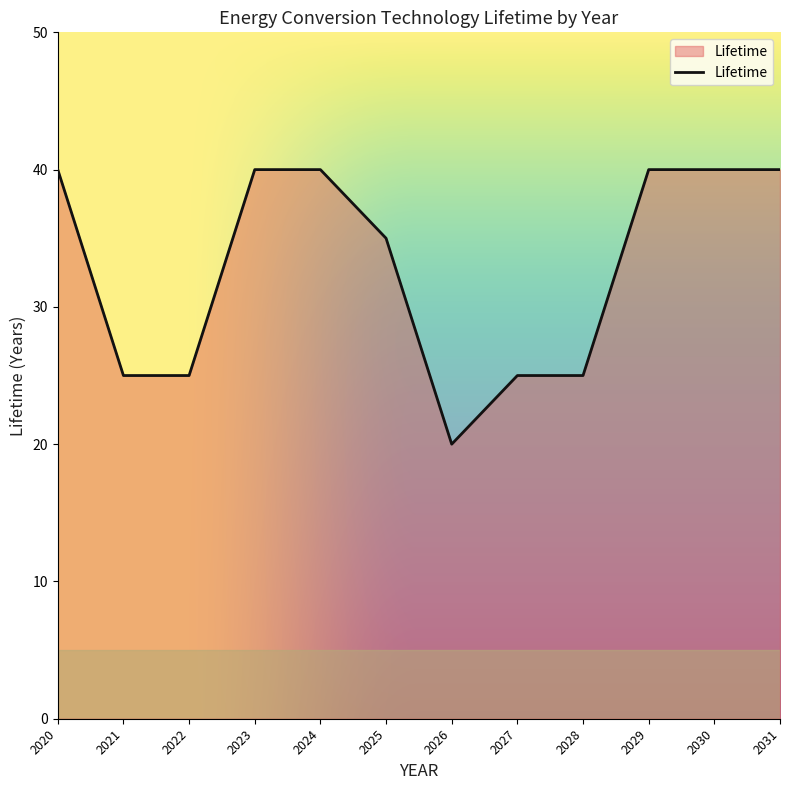

What is the smallest value displayed?

20